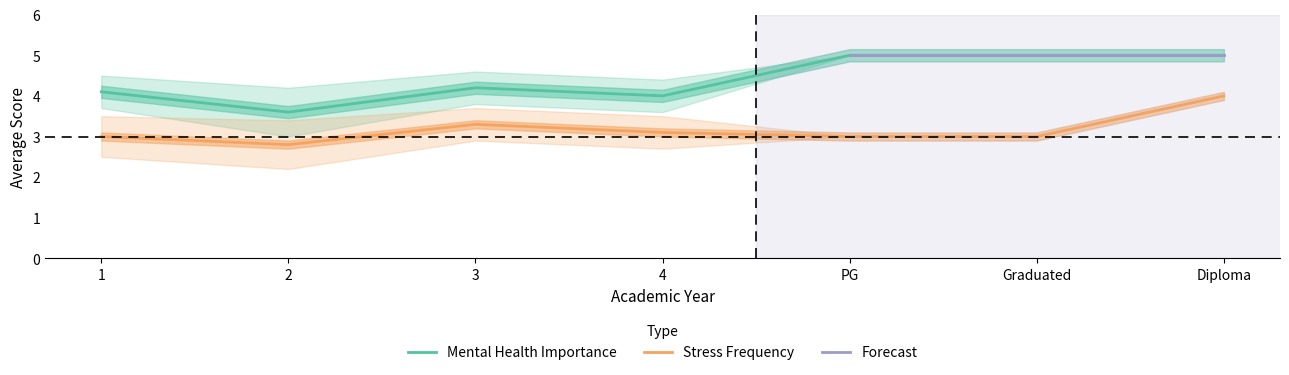

List the series in order of their peak value, highest first.

Mental Health Importance, Stress Frequency